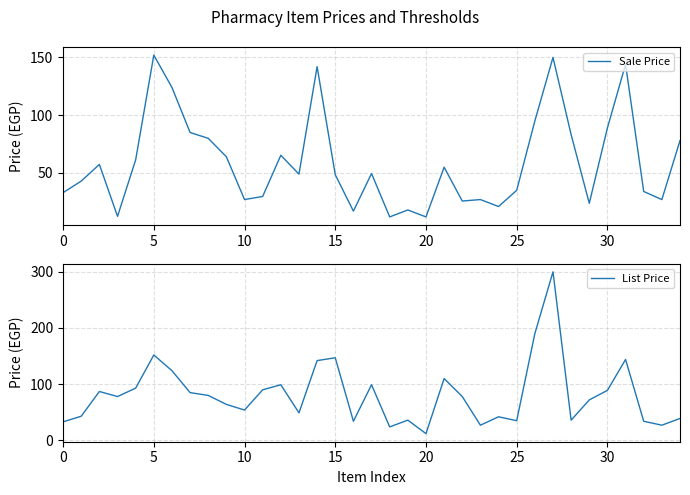

What is the total value across all series at 28?

119.2